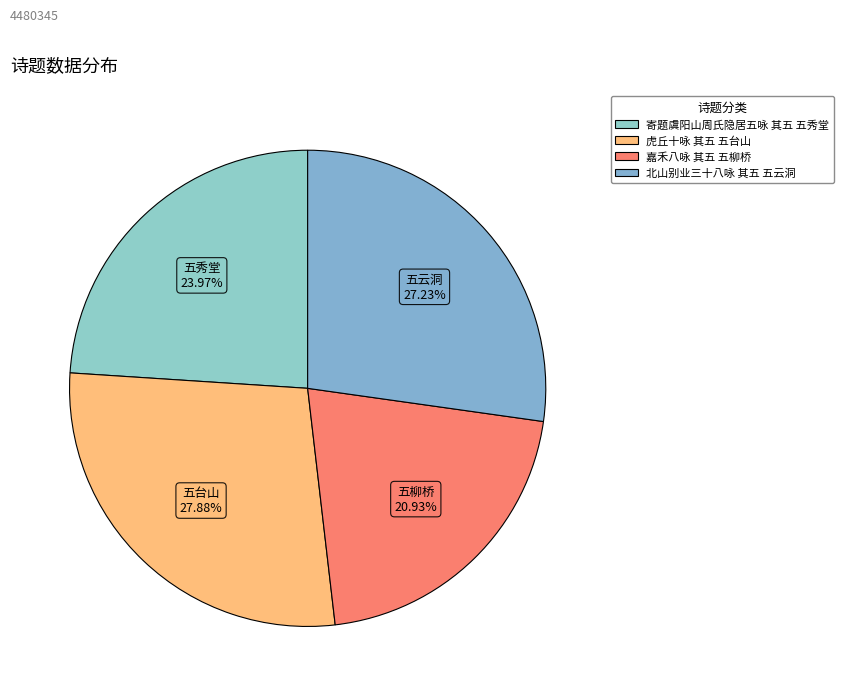

What is the smallest slice in the pie chart?

嘉禾八咏 其五 五柳桥